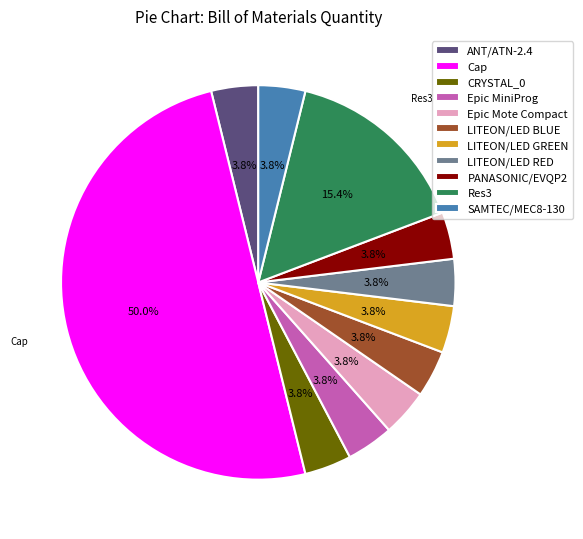

Approximately how many times larger is the value at PANASONIC/EVQP2 compared to LITEON/LED BLUE?

1.0